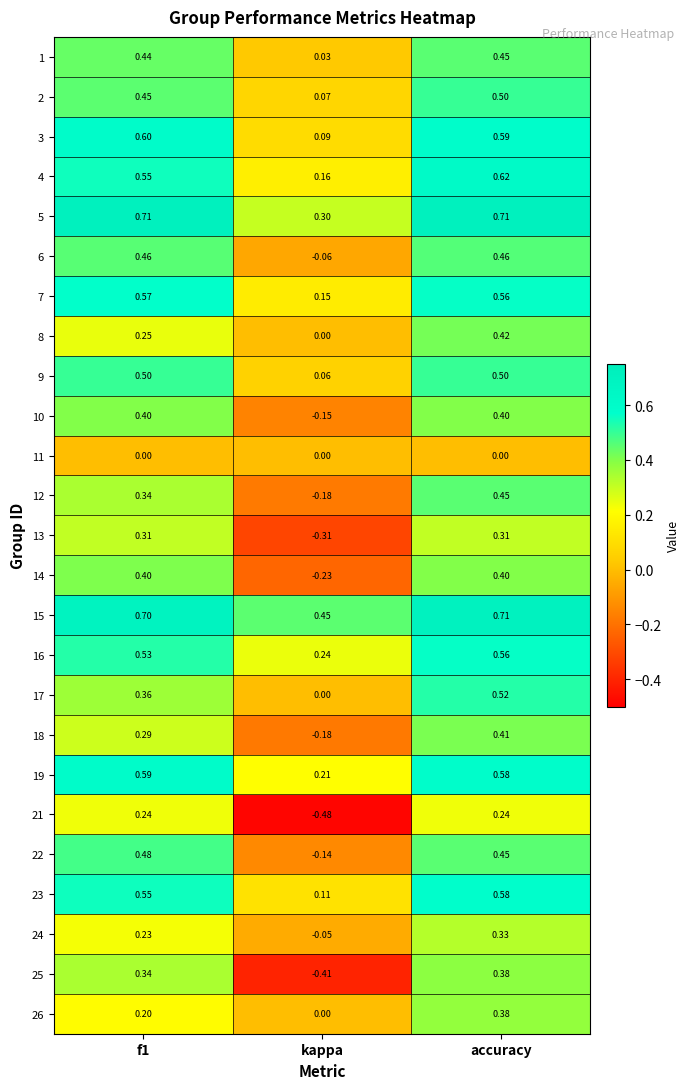

Which series has the largest total across all categories?

15